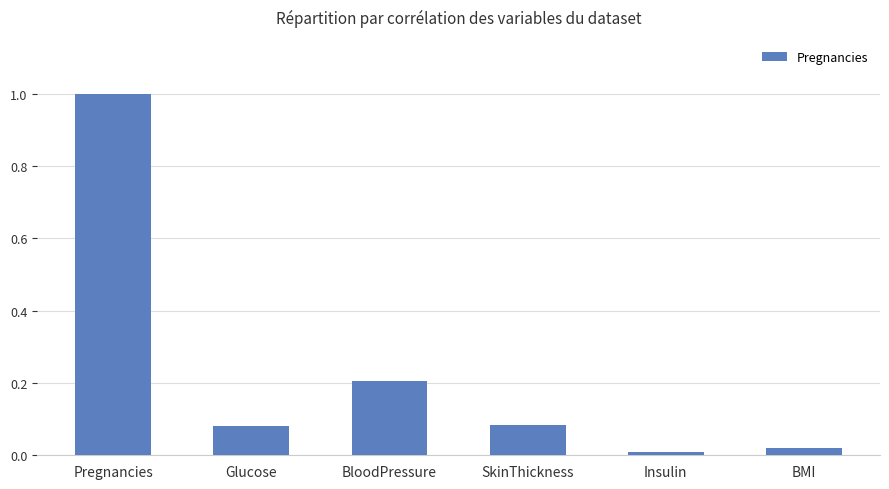

Between BloodPressure and Pregnancies, which is larger?

Pregnancies